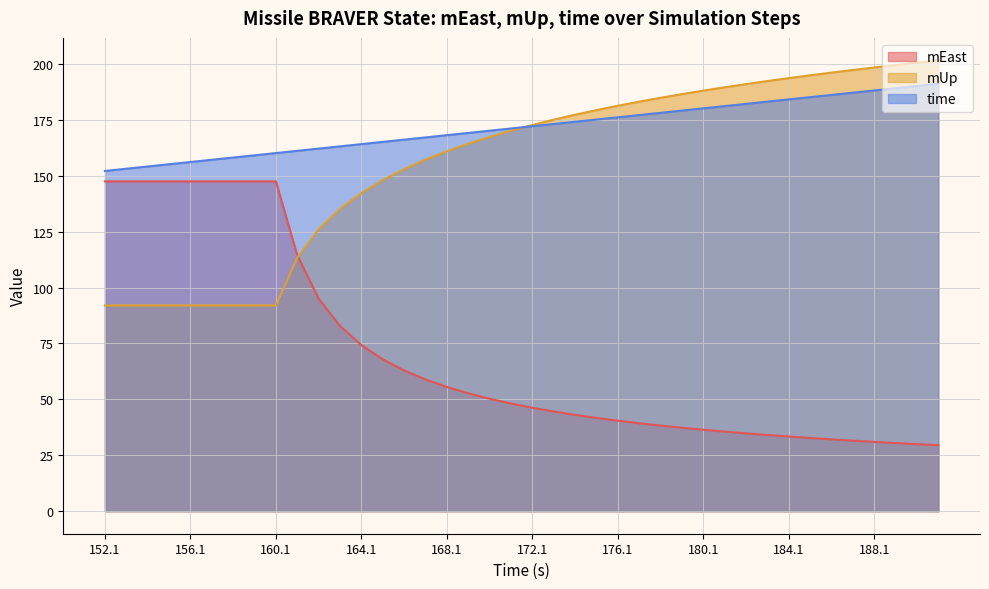

At which category is the sum across all series the highest?

191.142